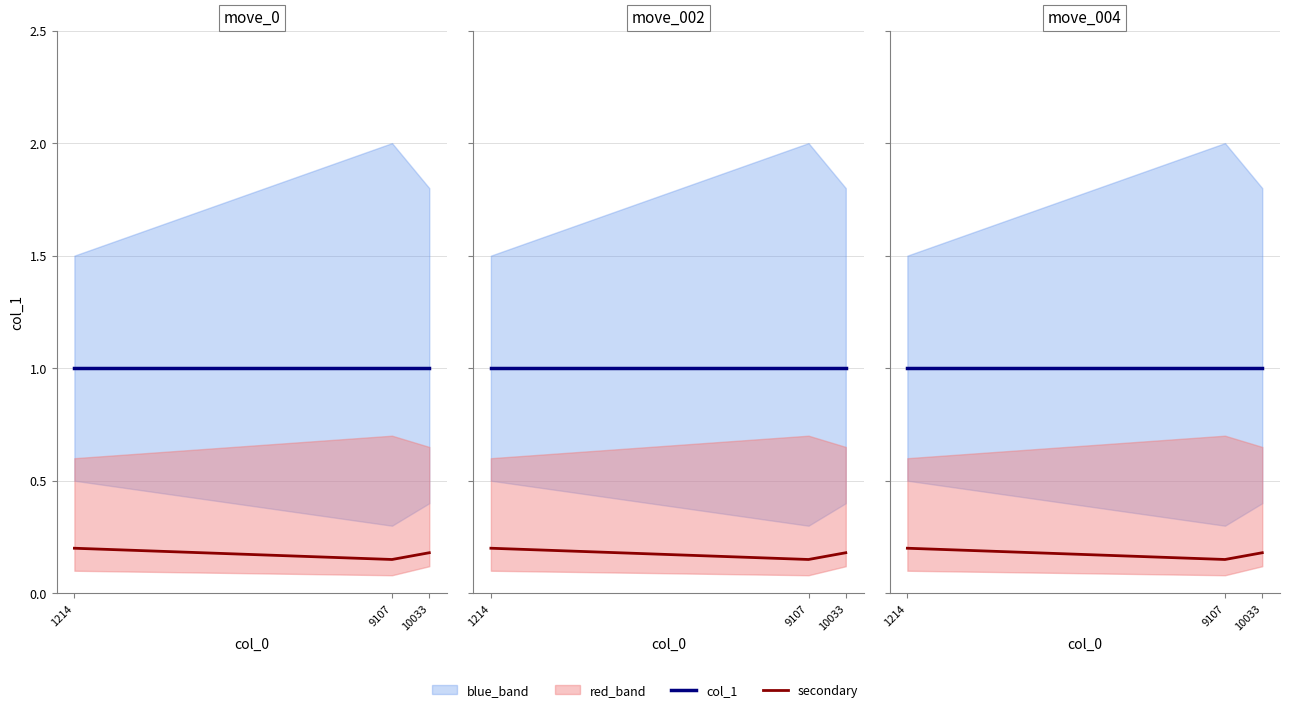

Is it true that col_1 equals 1.0 at 10033?

True